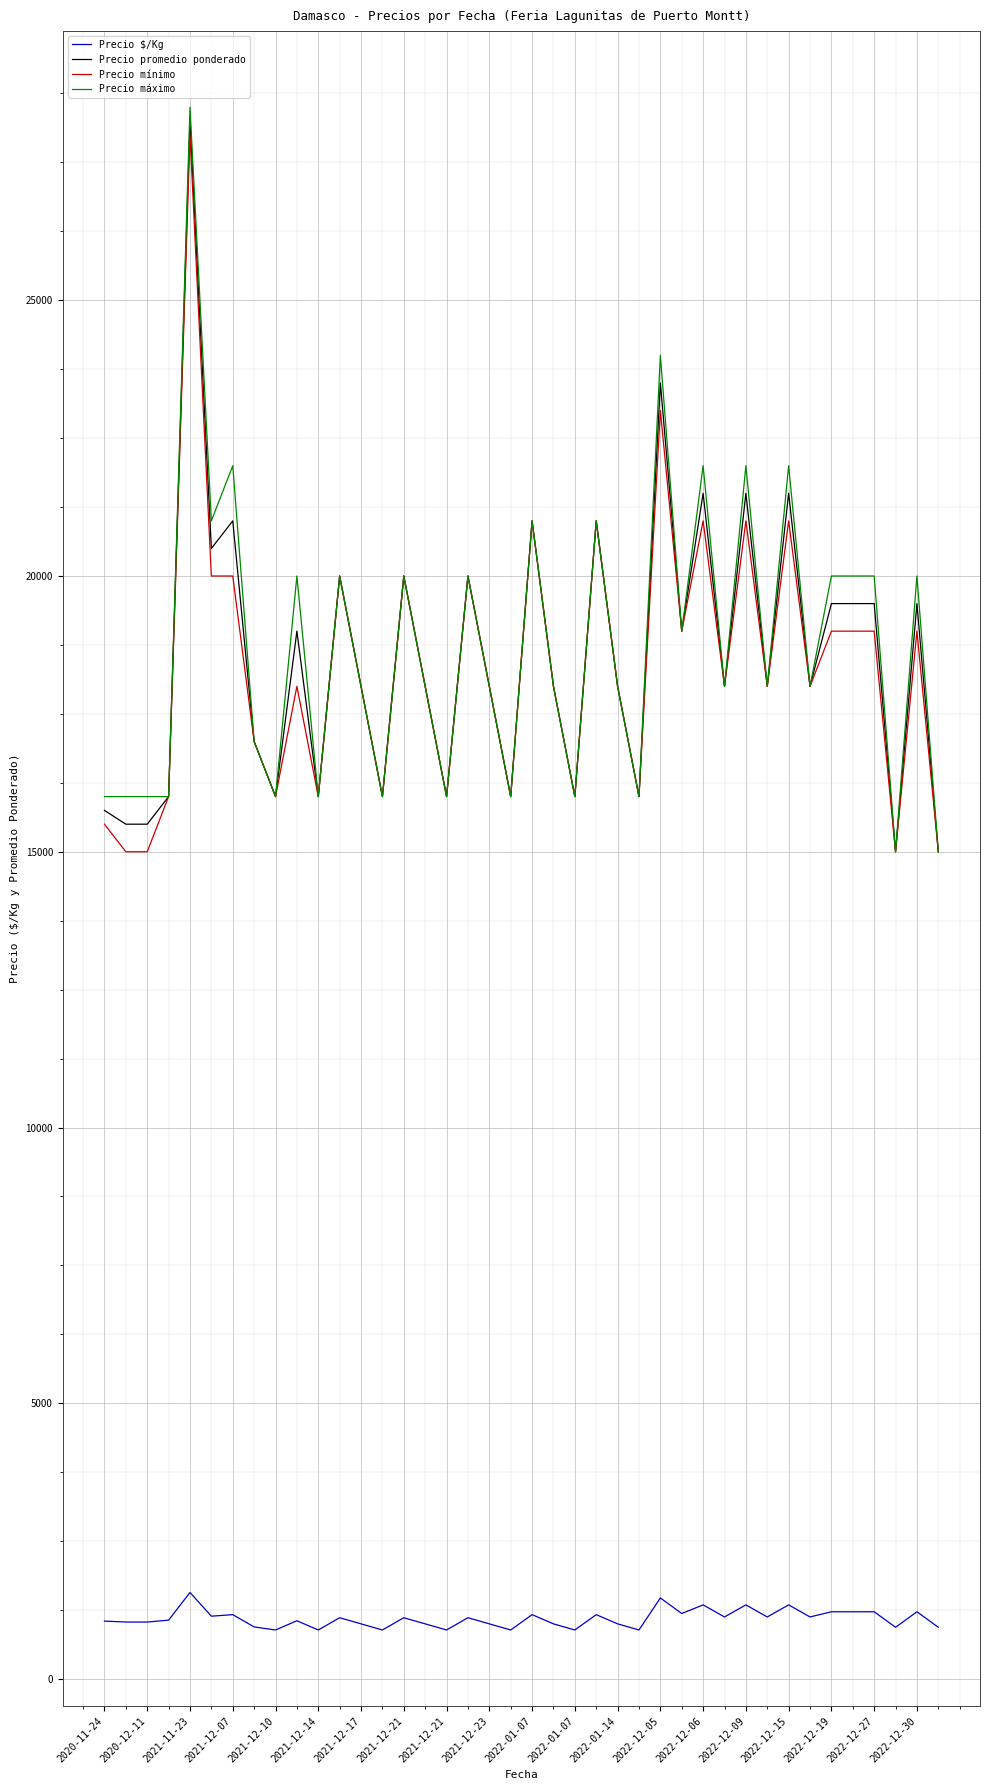

True or false: Precio $/Kg and Precio mínimo cross at least once.

False